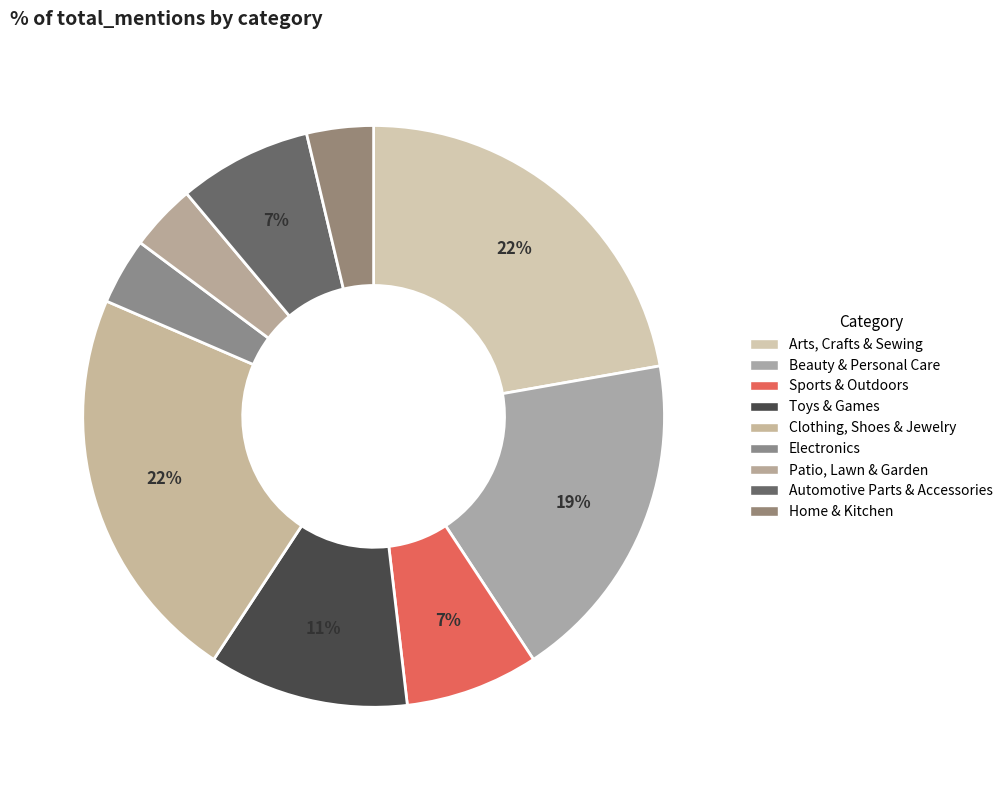

How many segments does this pie chart have?

9